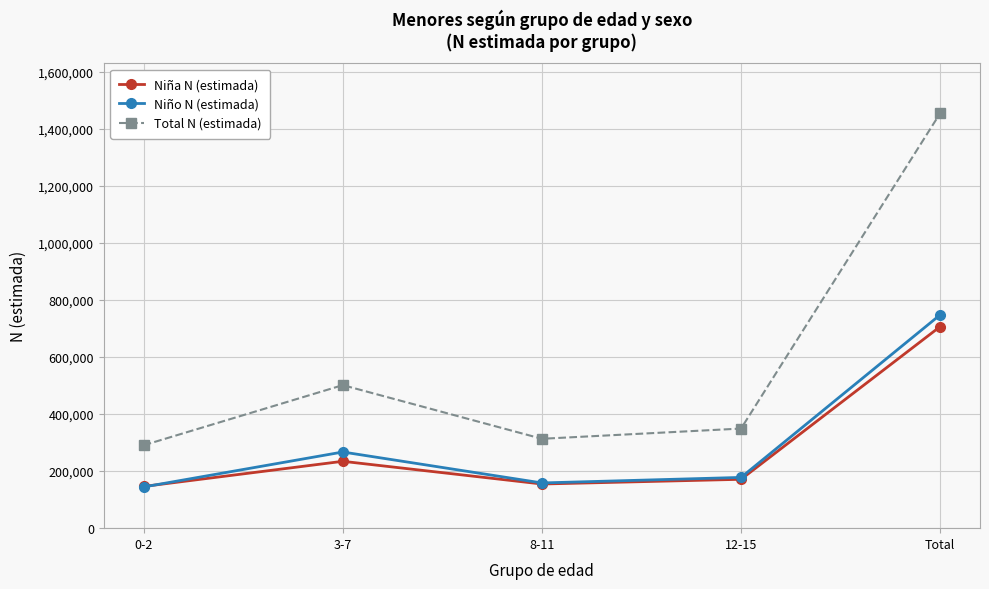

What is the total value across all series at 0-2?

581588